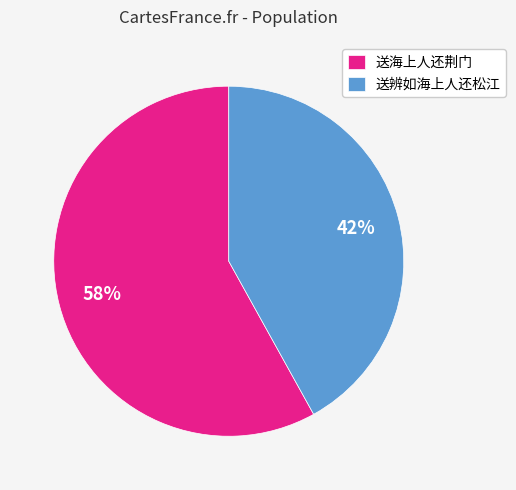

Between 送辨如海上人还松江 and 送海上人还荆门, which is larger?

送海上人还荆门